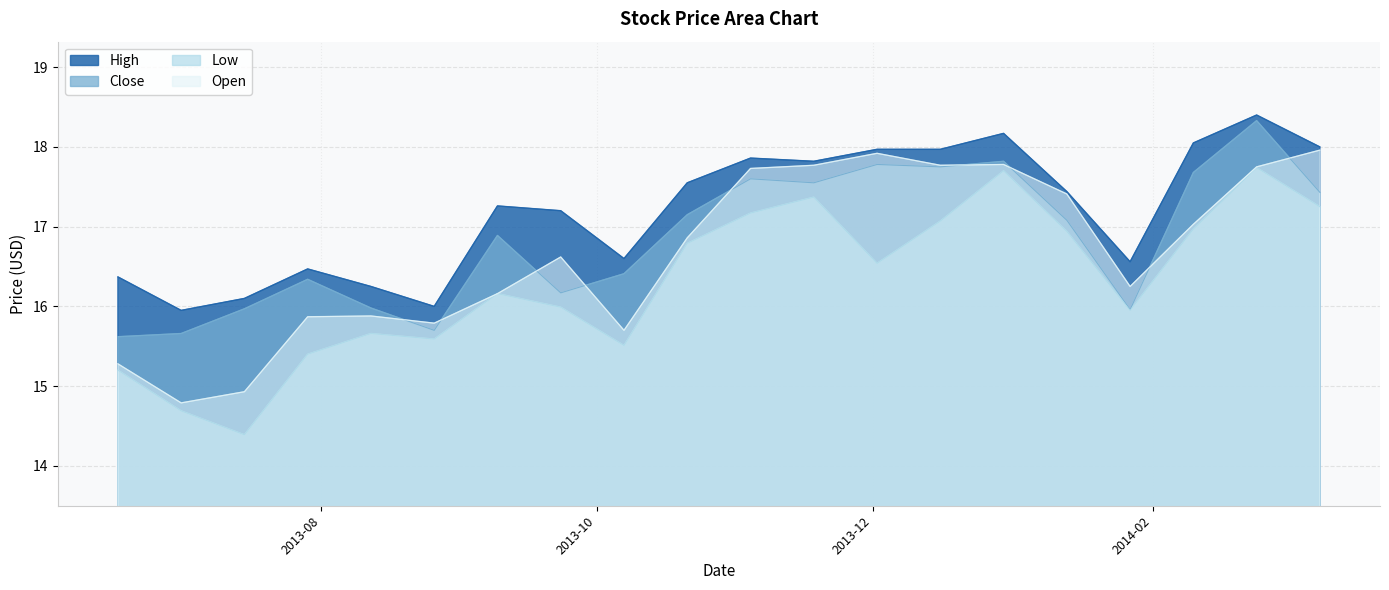

What is the minimum value shown in the chart?

14.4